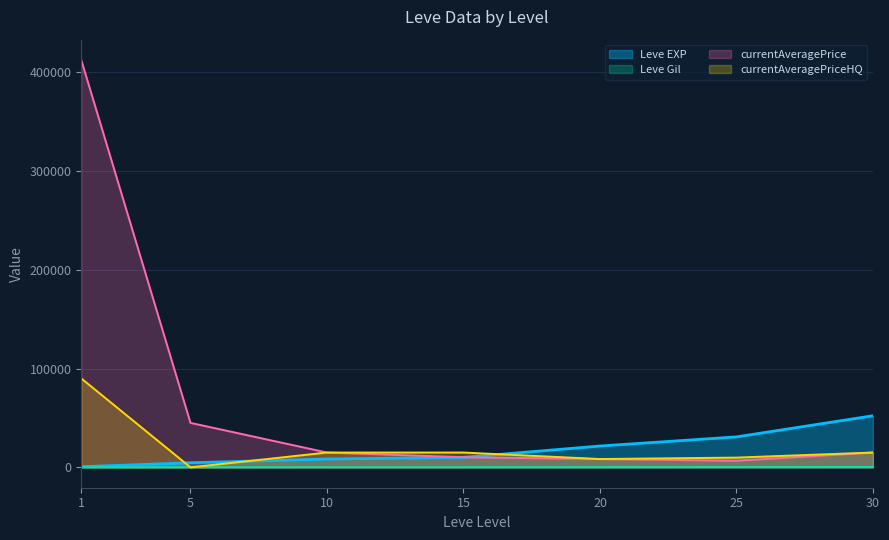

Is it true that Leve Gil equals 93.3 at 10?

False